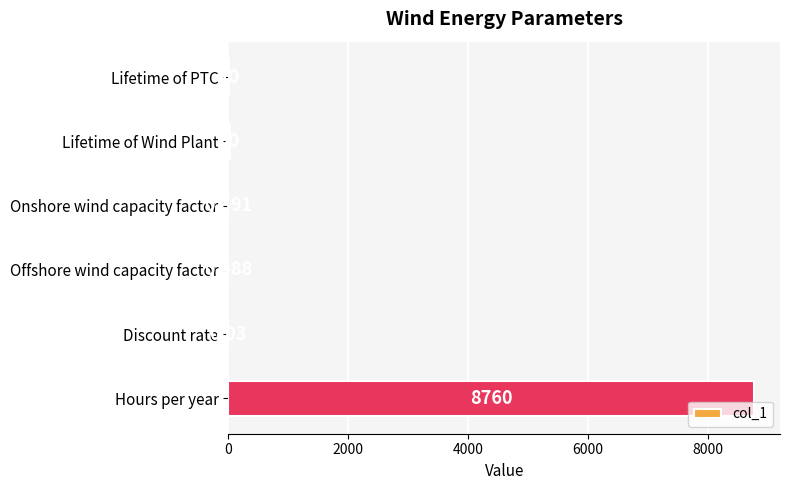

Between Onshore wind capacity factor and Lifetime of PTC, which is larger?

Lifetime of PTC